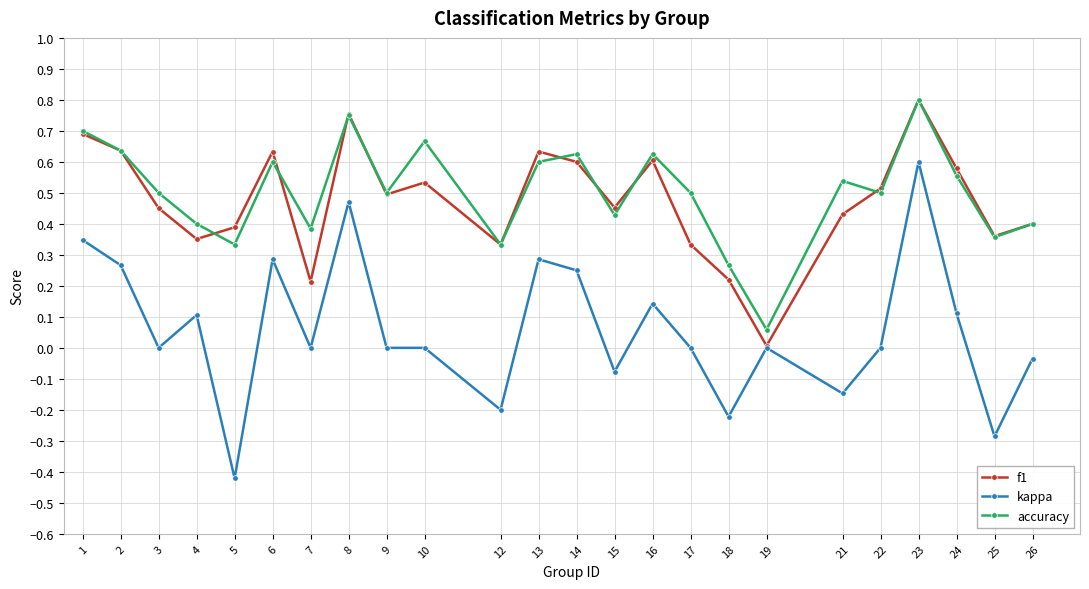

Which series has the largest range (max minus min)?

kappa